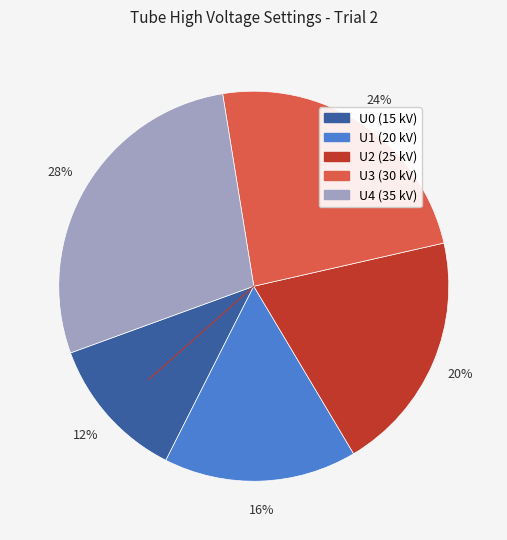

Is U1 (20 kV) the majority of the pie?

No